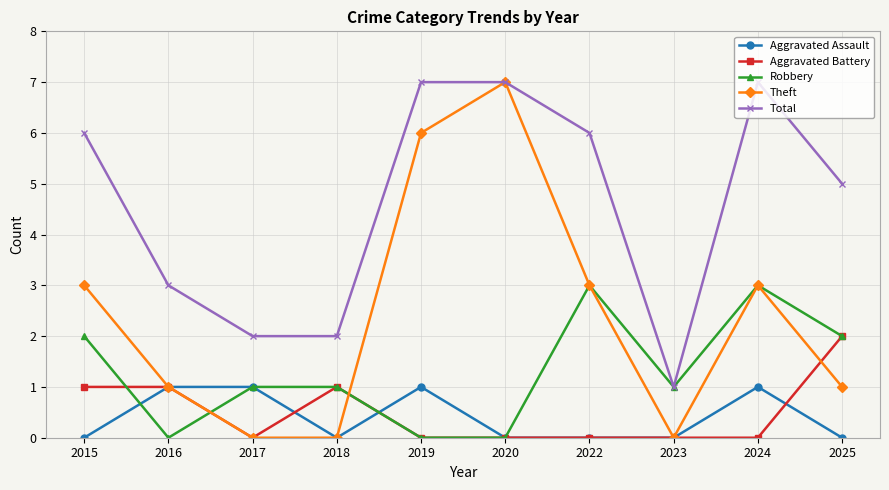

What is the maximum value shown in the chart?

7